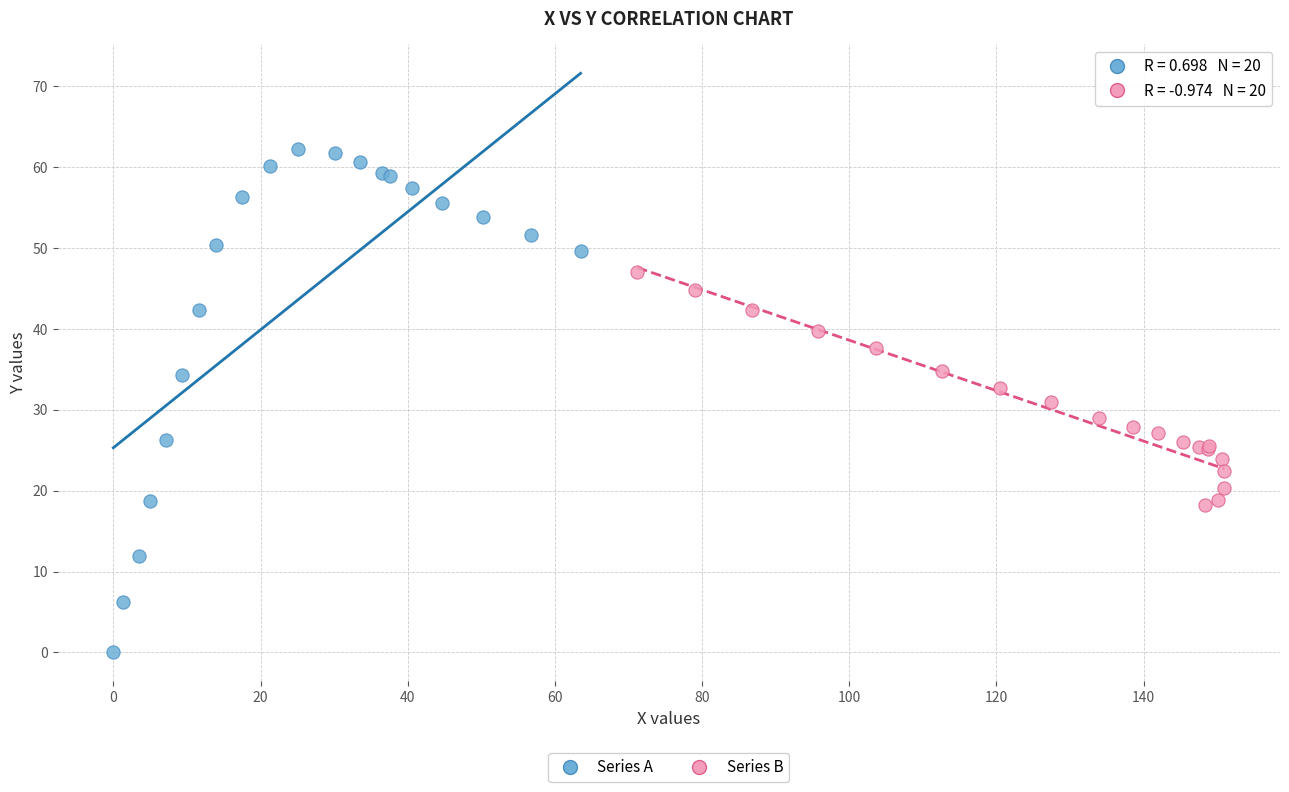

Which series has the largest Y range (max minus min)?

Series A